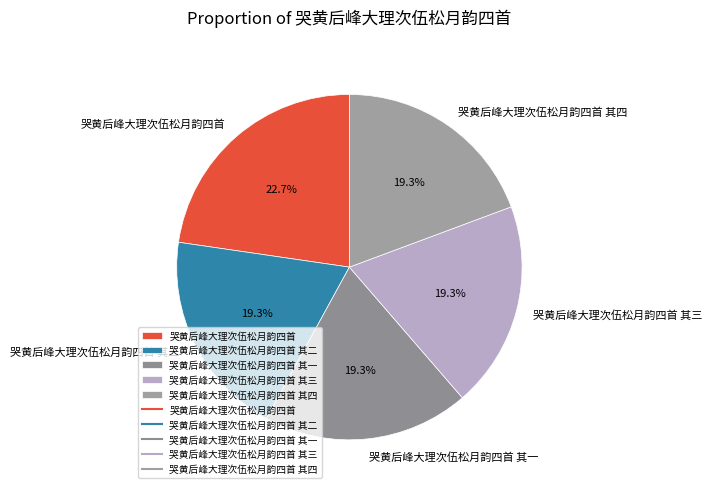

To the nearest percent, what is the difference between the 哭黄后峰大理次伍松月韵四首 and 哭黄后峰大理次伍松月韵四首 其二 slice percentages?

3%